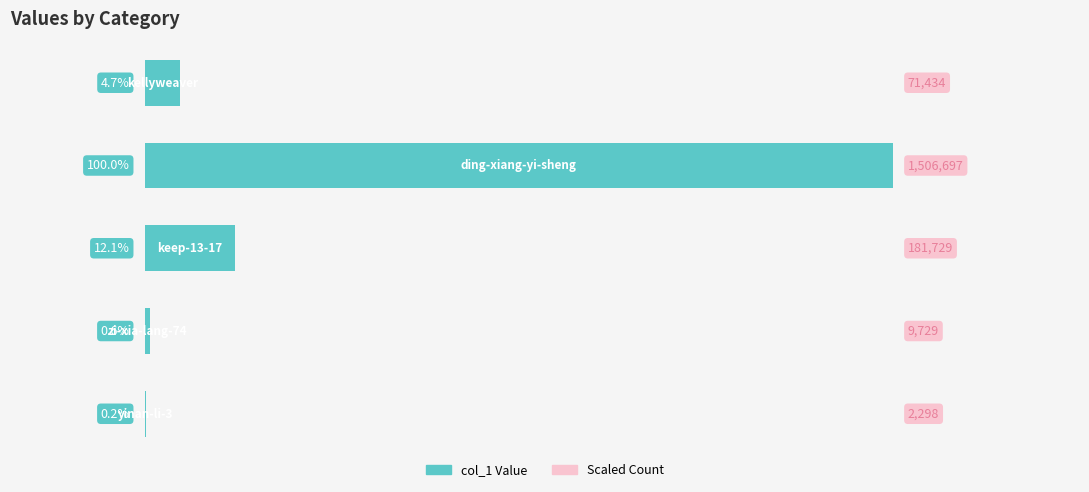

Are the bars horizontal?

Yes